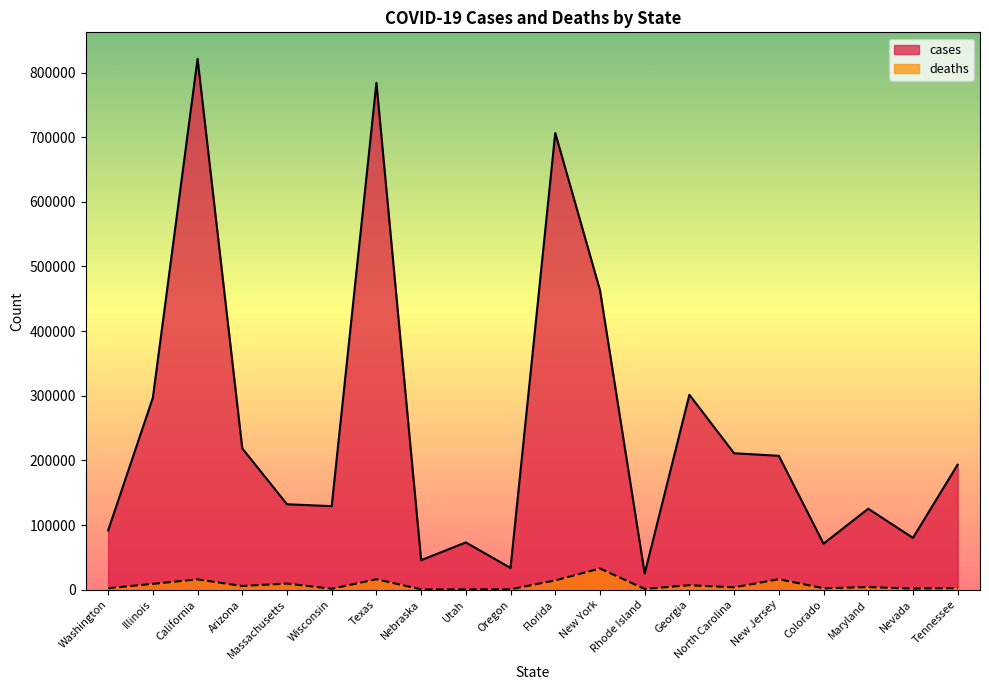

List the series in order of their overall mean, highest first.

cases, deaths